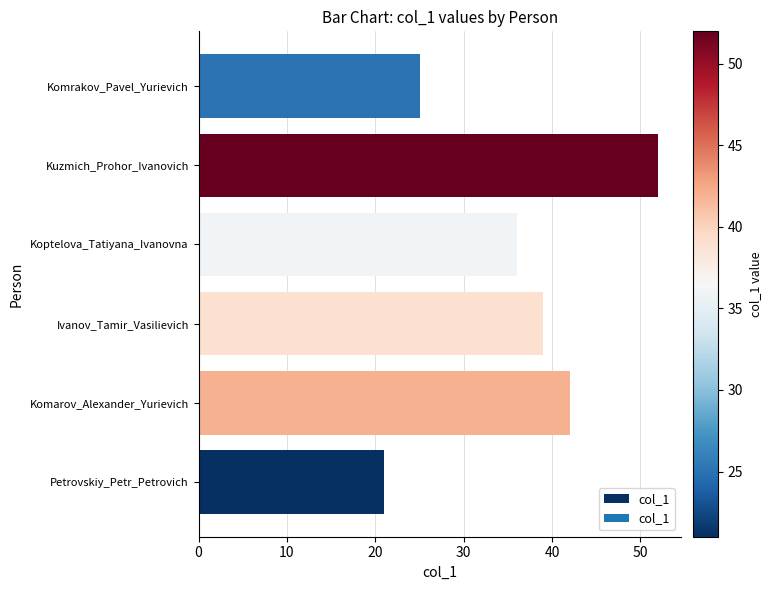

List the labels in order of value, smallest first.

Petrovskiy_Petr_Petrovich, Komrakov_Pavel_Yurievich, Koptelova_Tatiyana_Ivanovna, Ivanov_Tamir_Vasilievich, Komarov_Alexander_Yurievich, Kuzmich_Prohor_Ivanovich